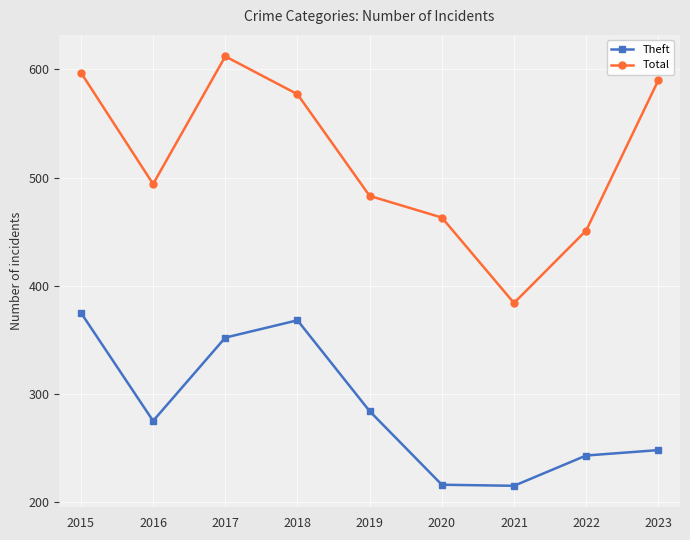

What is the difference between the highest and lowest values at 2021?

169